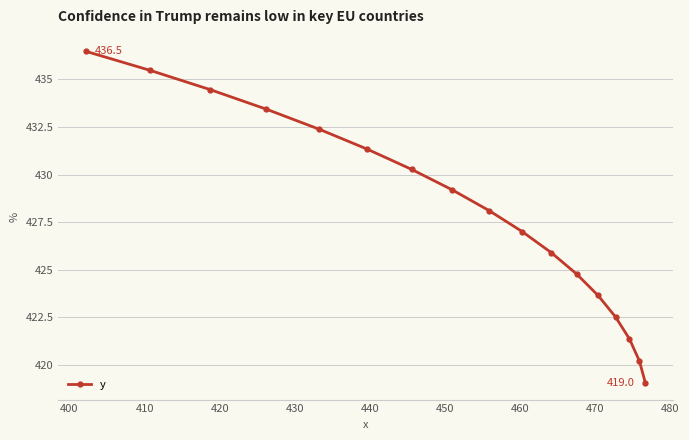

What is the value of the 17th point from the left?

419.0